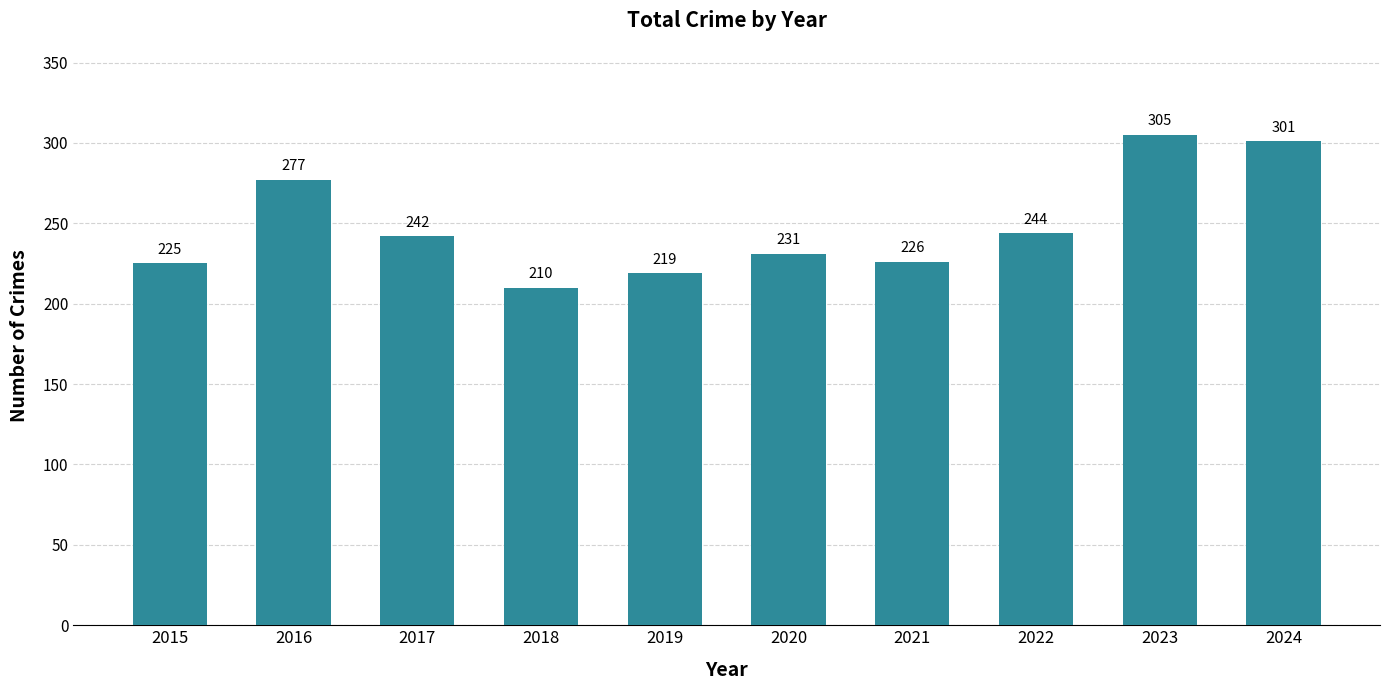

What is the minimum value shown in the chart?

210